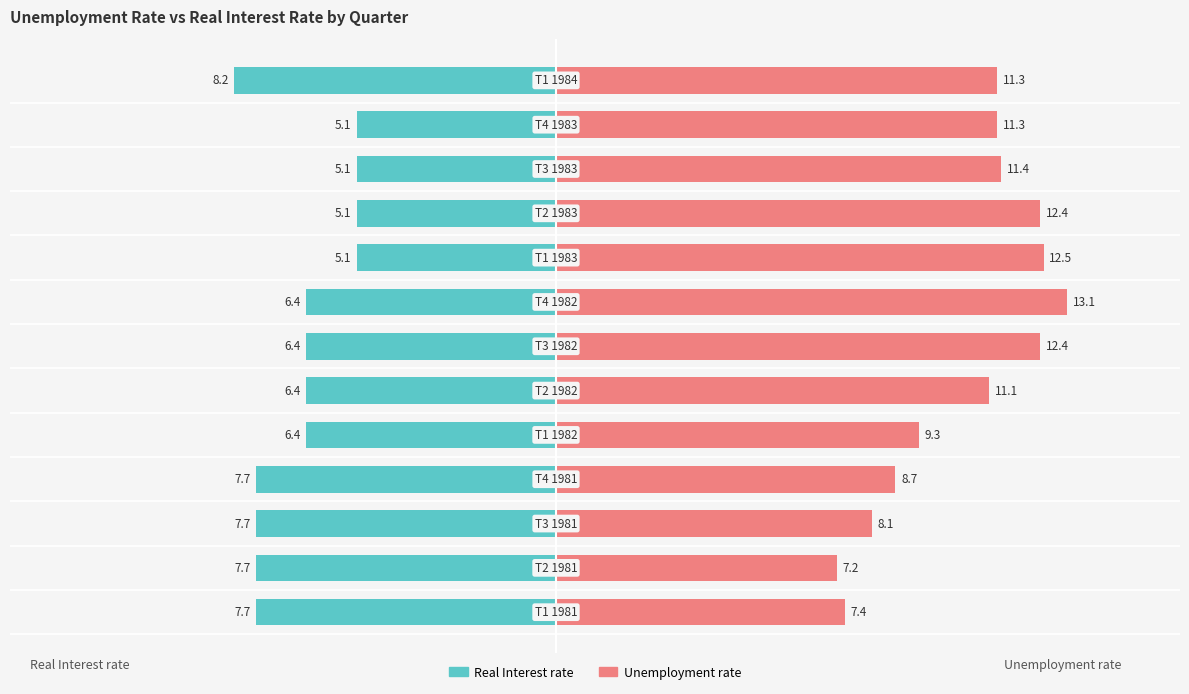

How many values in the Real Interest rate series are below -6?

9